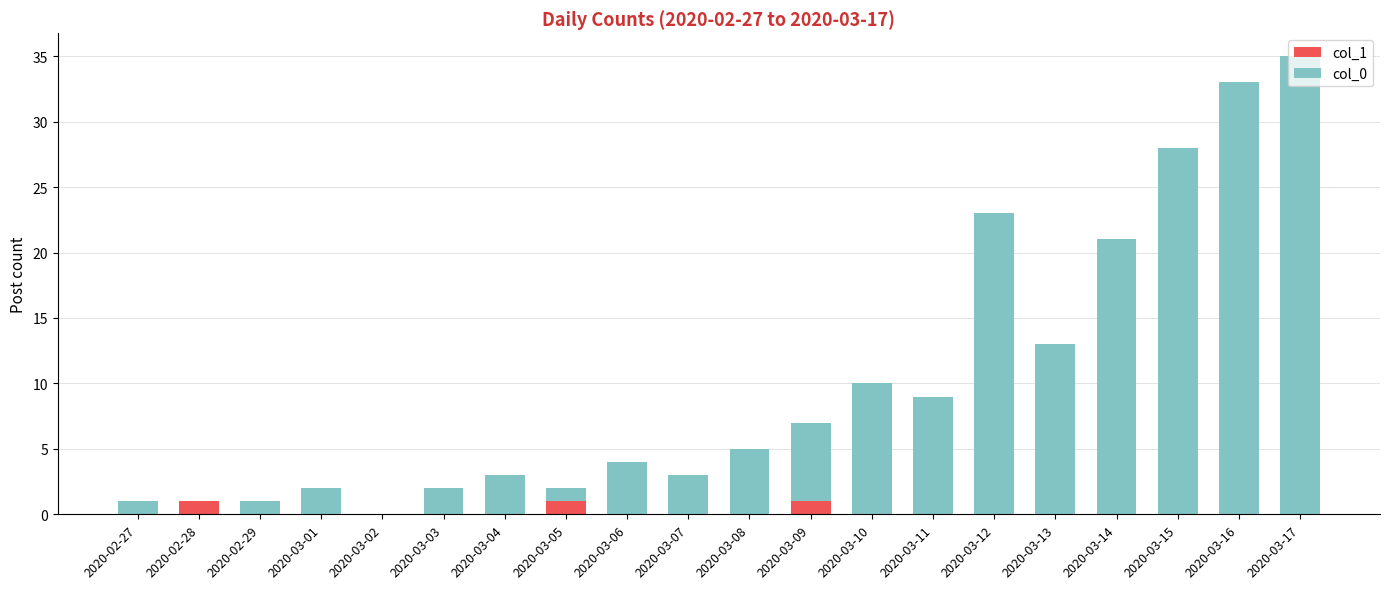

What are all the series names shown in the legend?

col_1, col_0